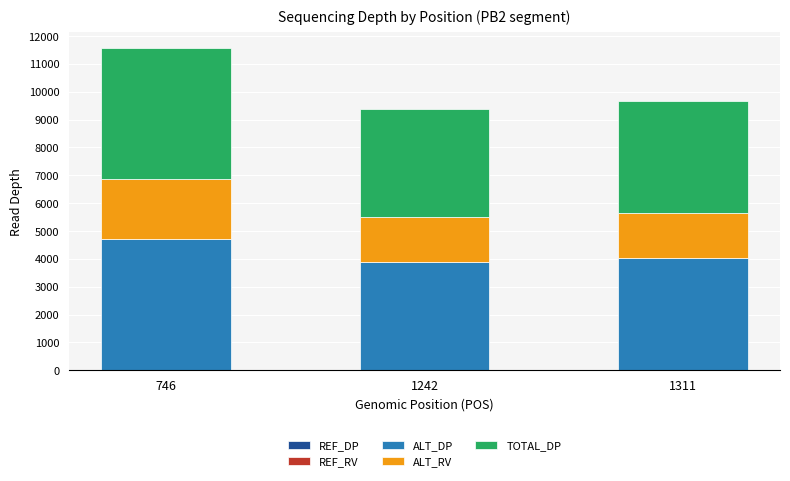

At which category is the sum across all series the highest?

746